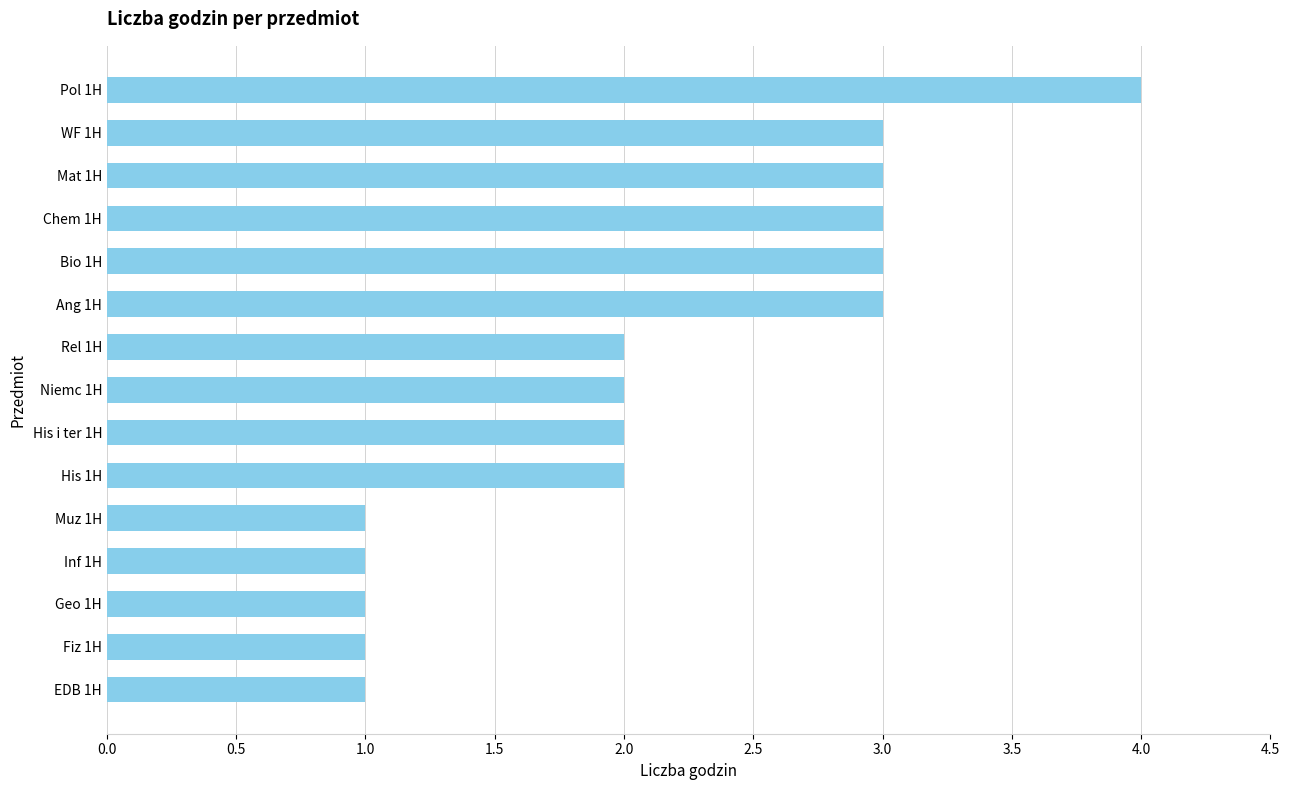

What is the difference between the maximum and minimum values?

3